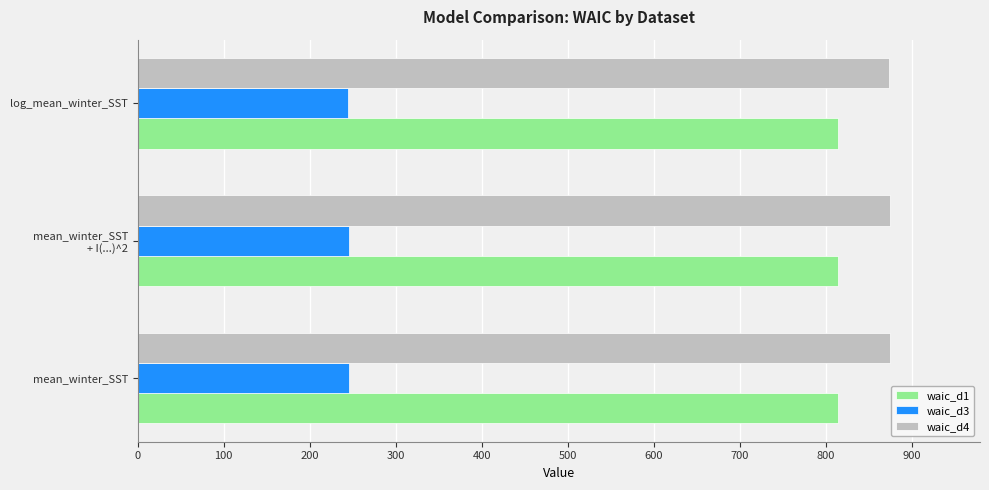

How many series are shown in this chart?

3